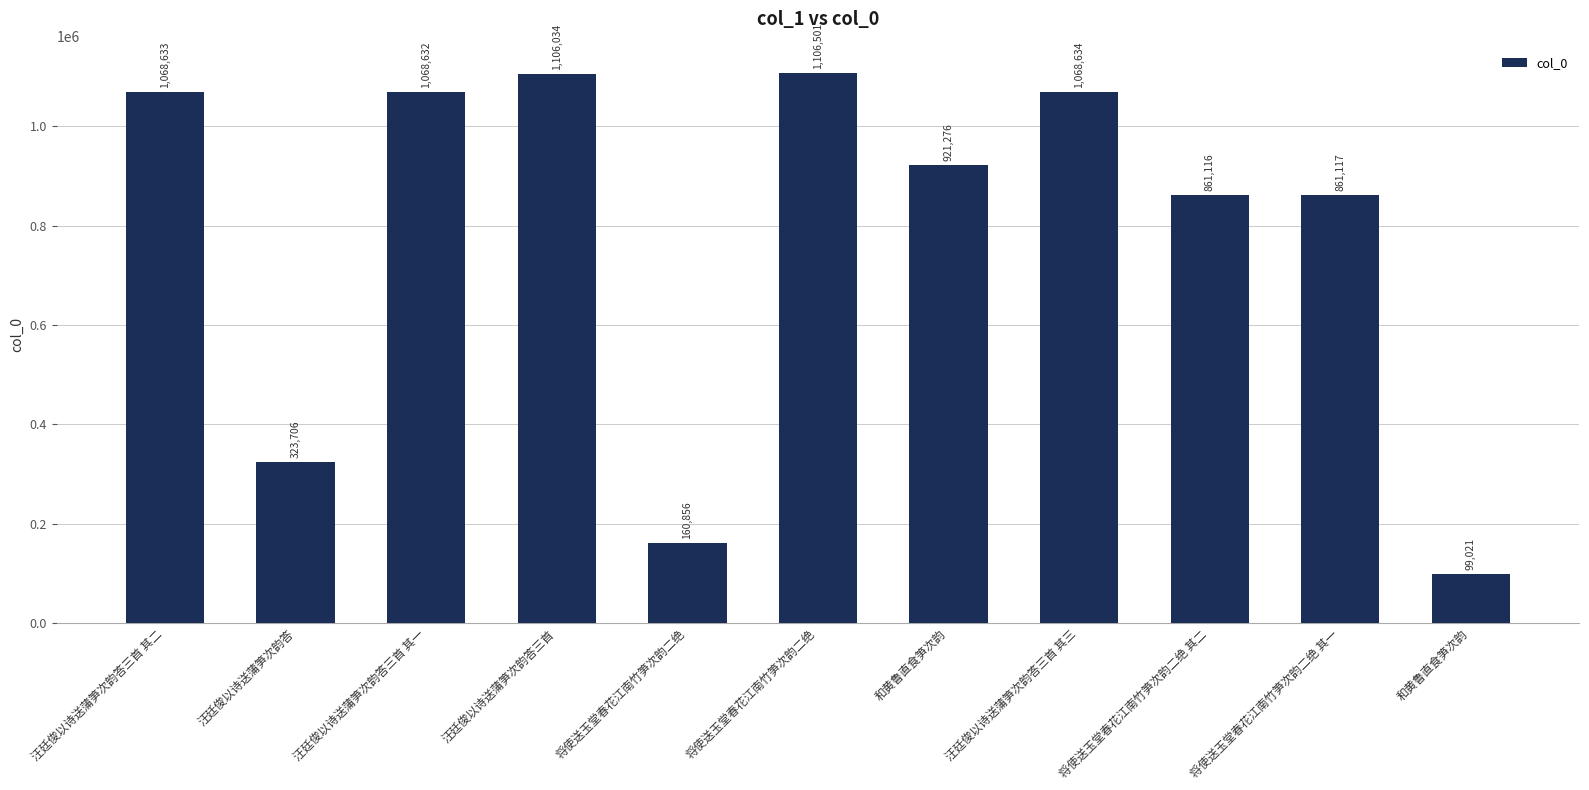

How many values are below 921276?

5